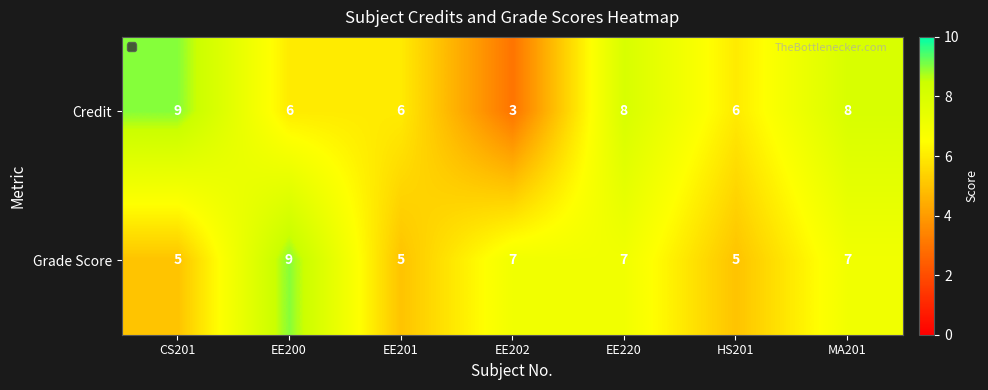

What is the approximate value of Grade Score at EE201?

5